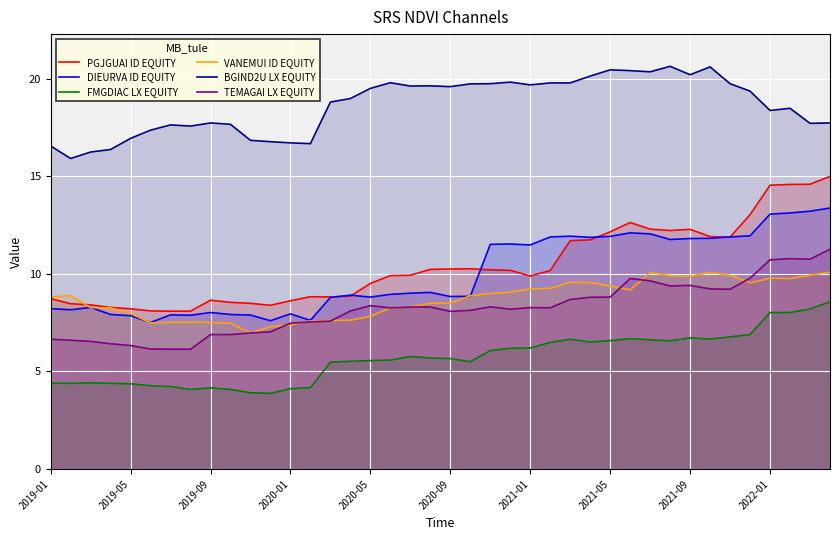

How many lines are shown in the chart?

6